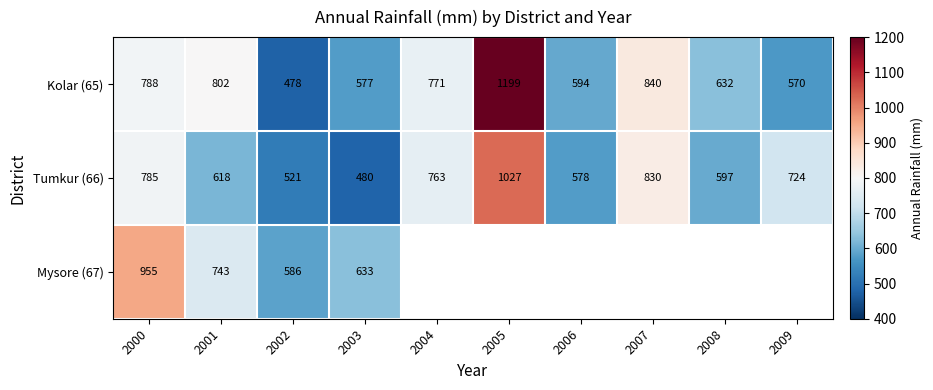

Count the number of categories in the chart.

10